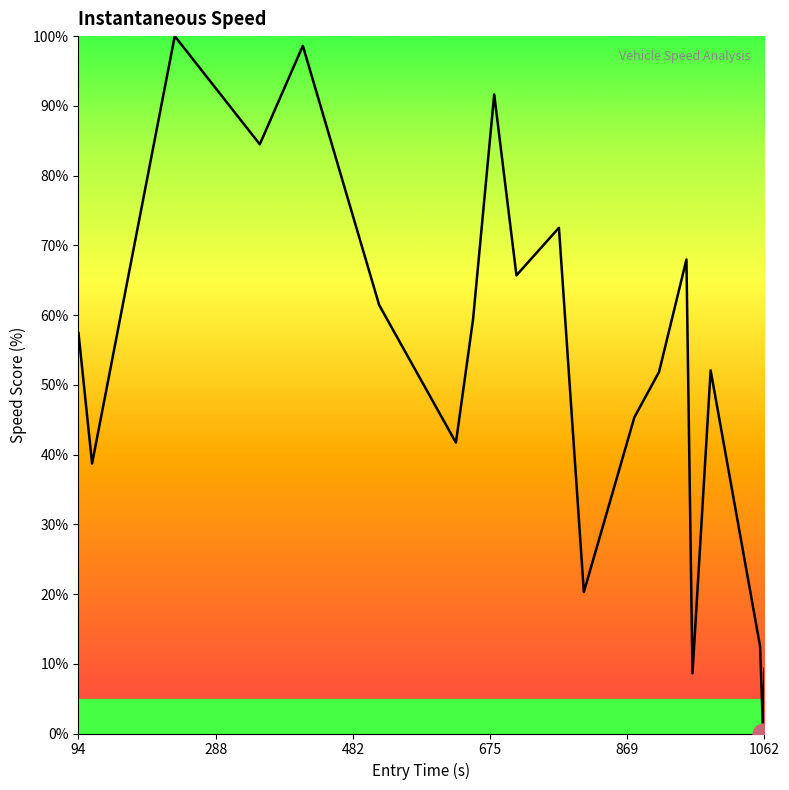

What is the difference between the maximum and minimum values?

100.0